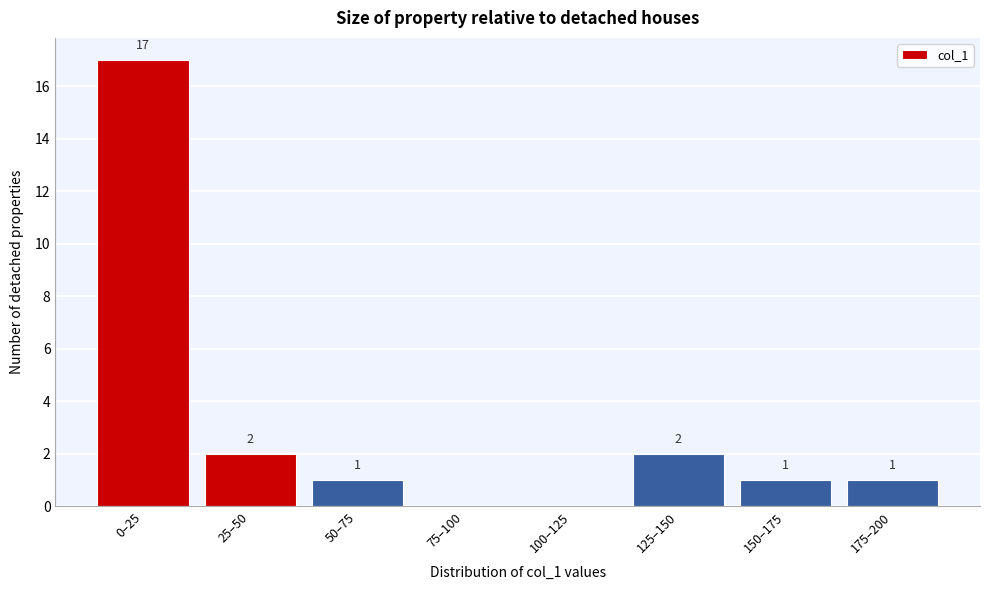

Reading left to right, list all the values displayed in this chart.

0–25=17	25–50=2	50–75=1	75–100=0	100–125=0	125–150=2	150–175=1	175–200=1